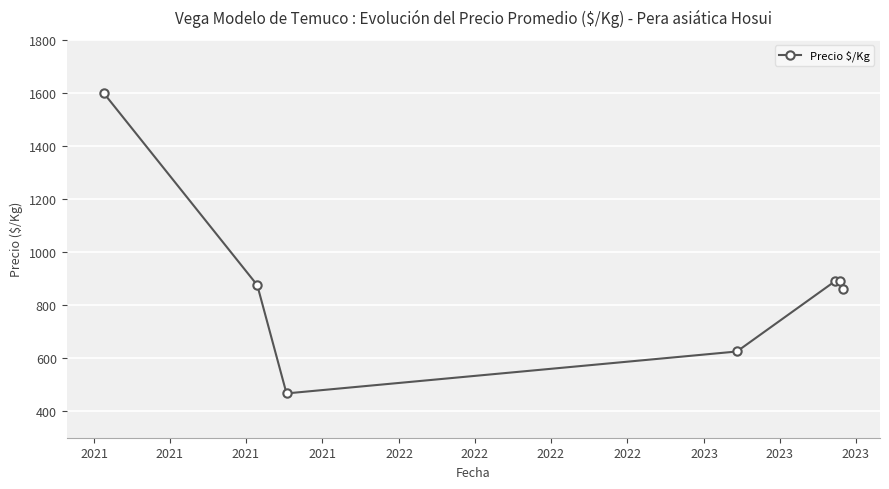

Is this an area chart (filled region under the line)?

No